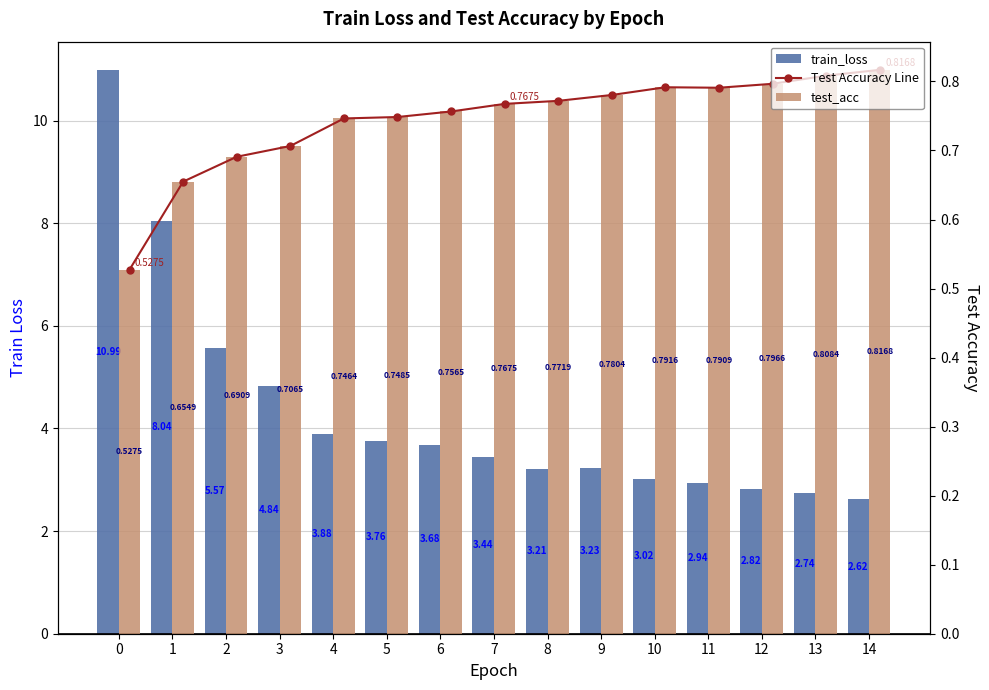

Is it true that train_loss equals 3.8 at 5?

True